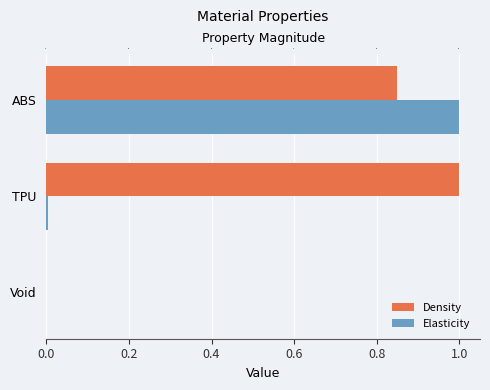

Which series has the widest spread of values?

Density